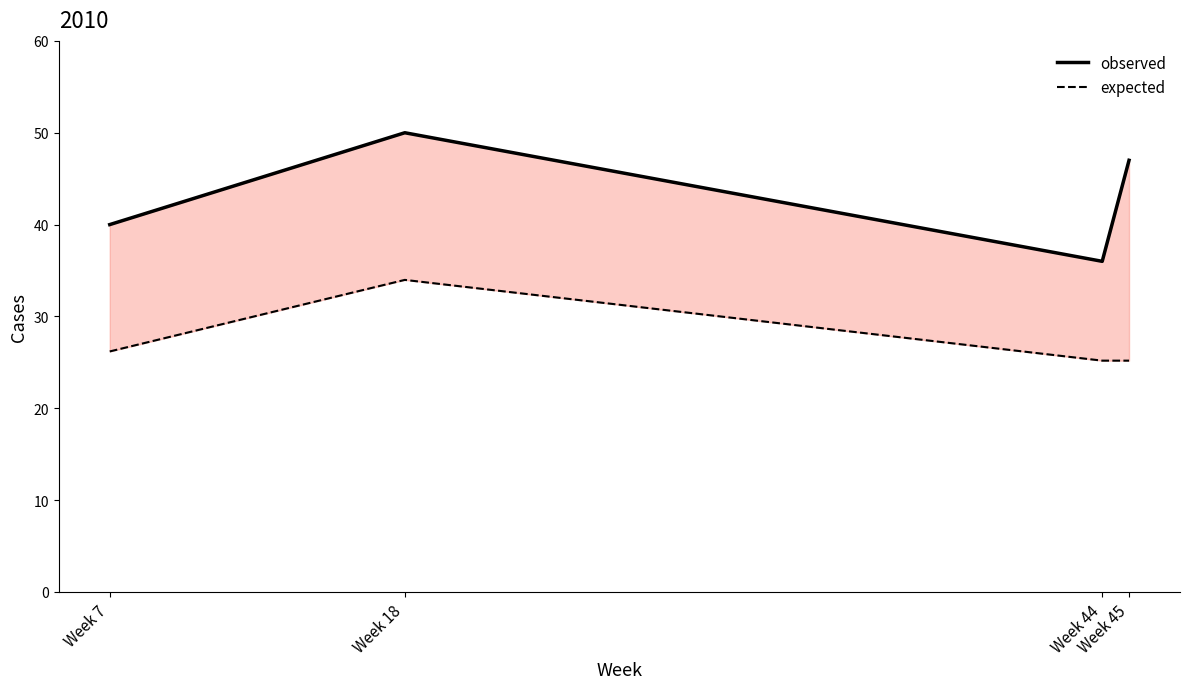

What are all the series names shown in the legend?

observed, expected